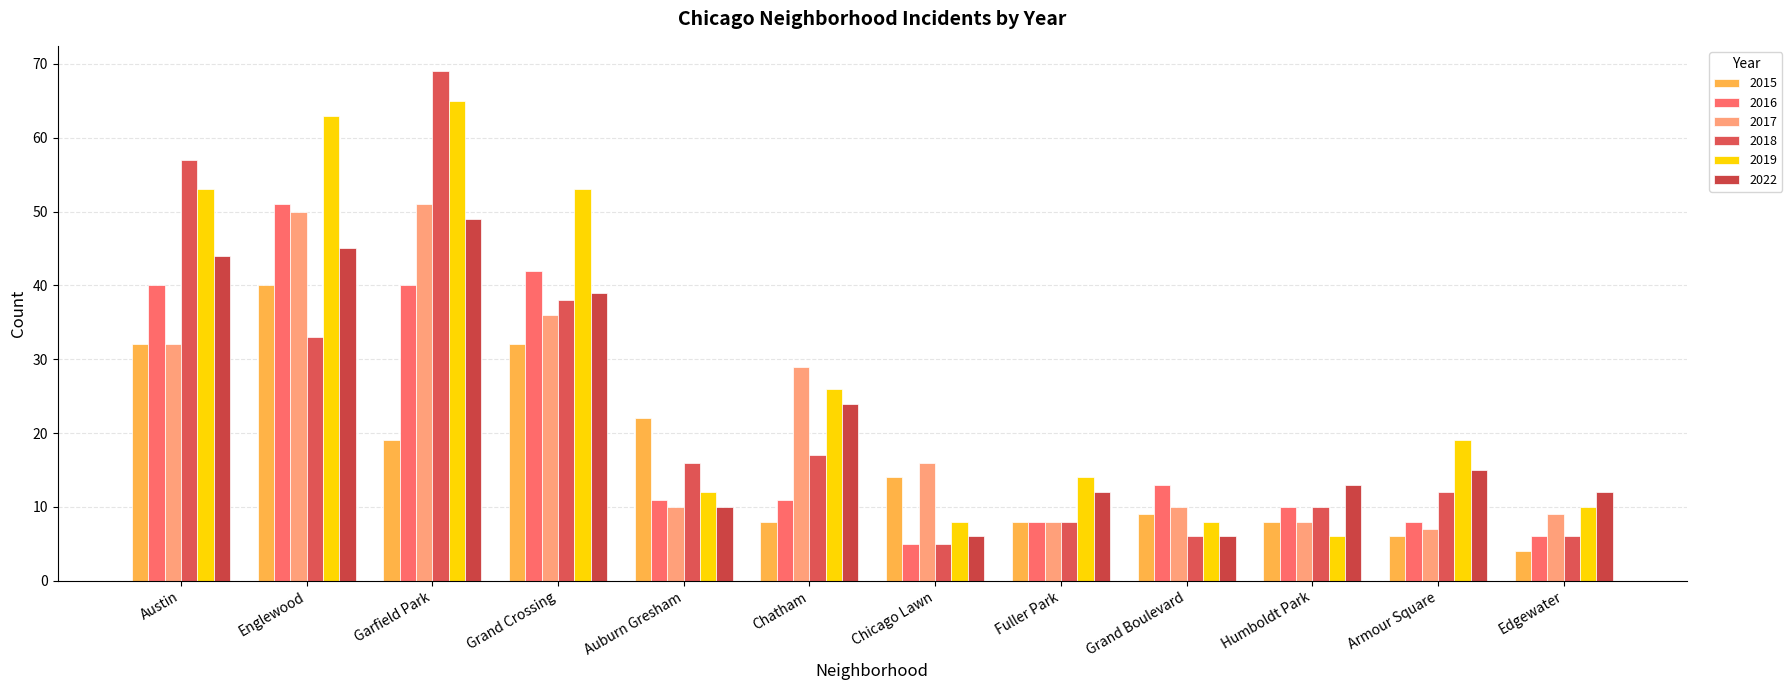

What is the minimum value for 2018?

5